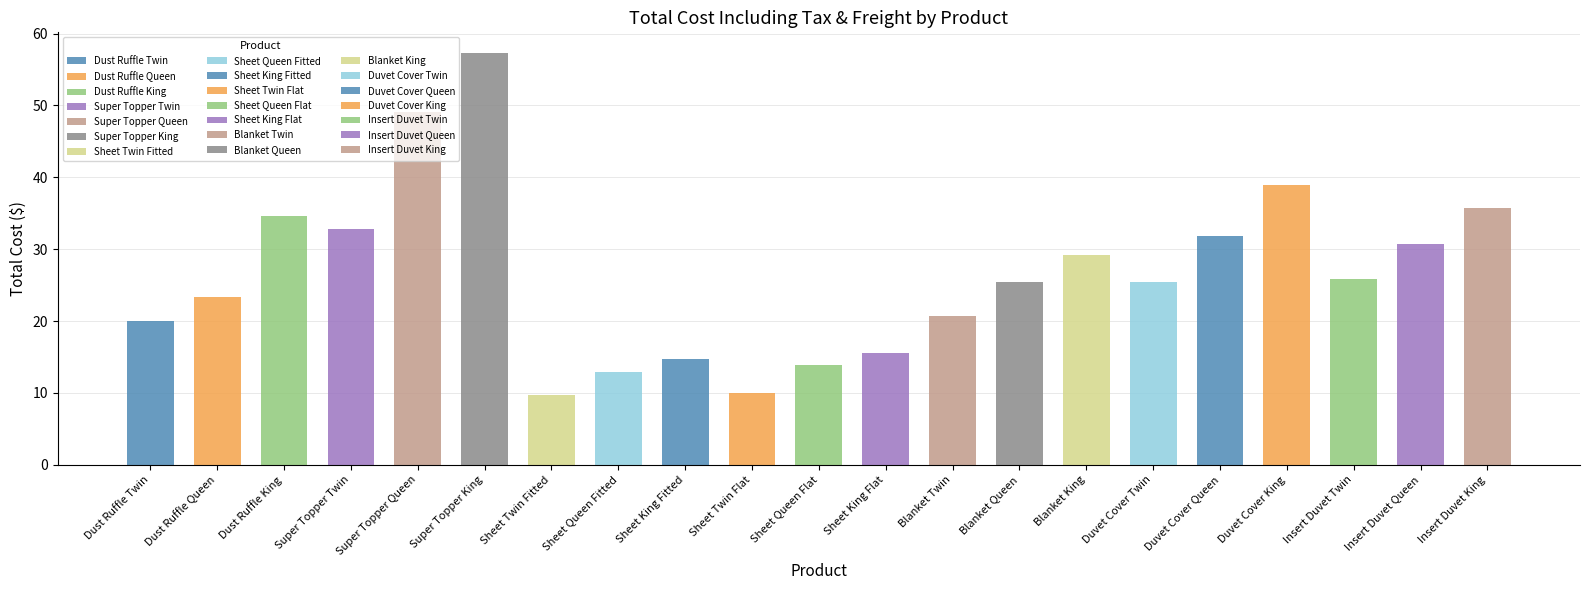

What is the label of the 16th bar from the right?

Super Topper King